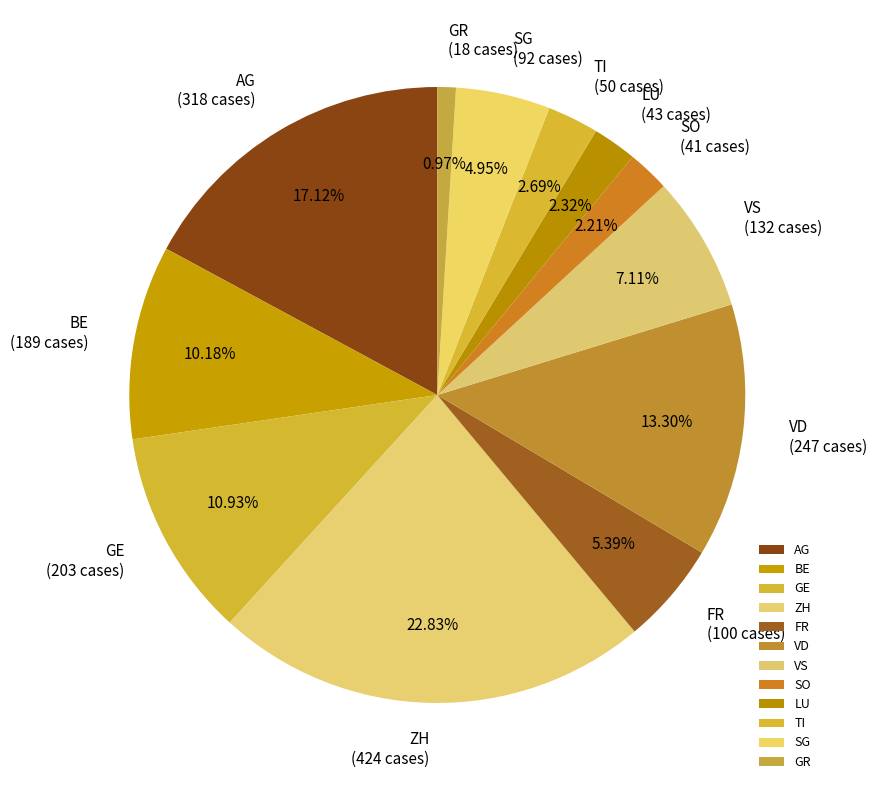

Approximately how many times larger is the value at GE compared to SG?

2.2